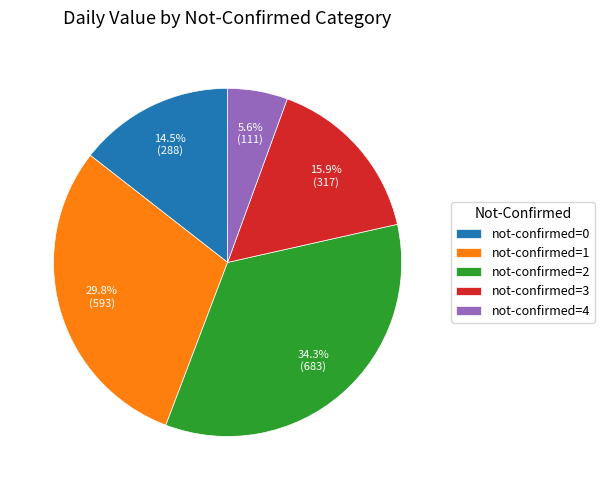

Is there a majority slice in this chart?

No